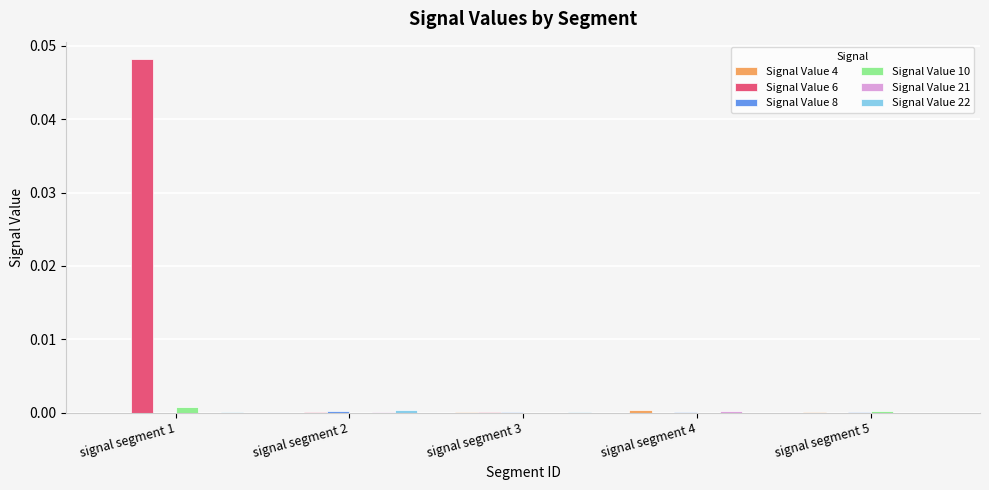

Which series has the largest total across all categories?

Signal Value 6